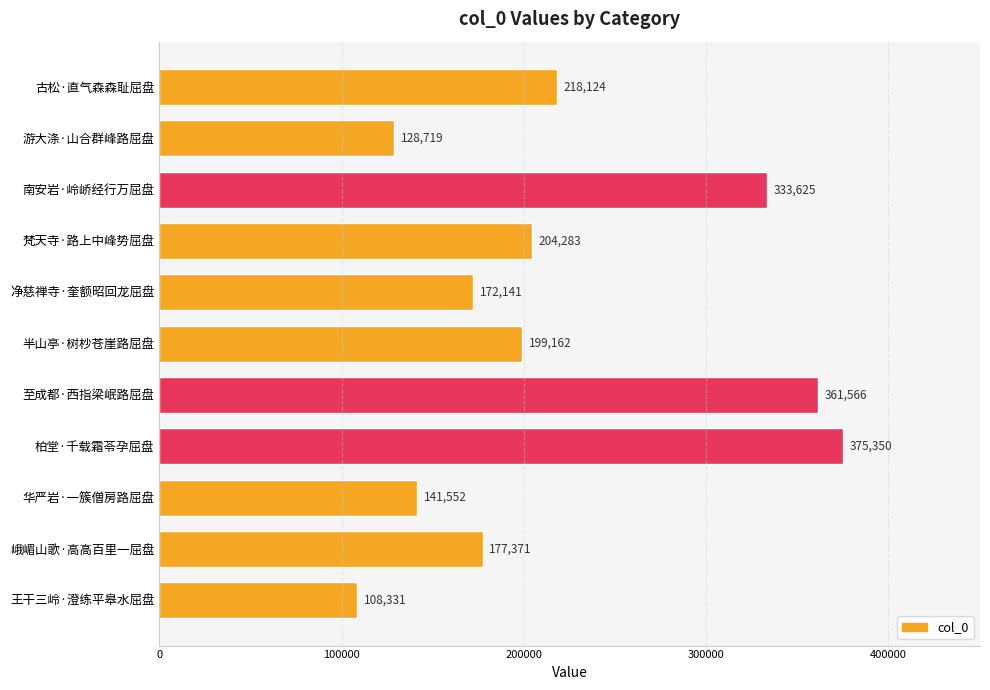

True or false: the data shows 204283 at 梵天寺·路上中峰势屈盘.

True